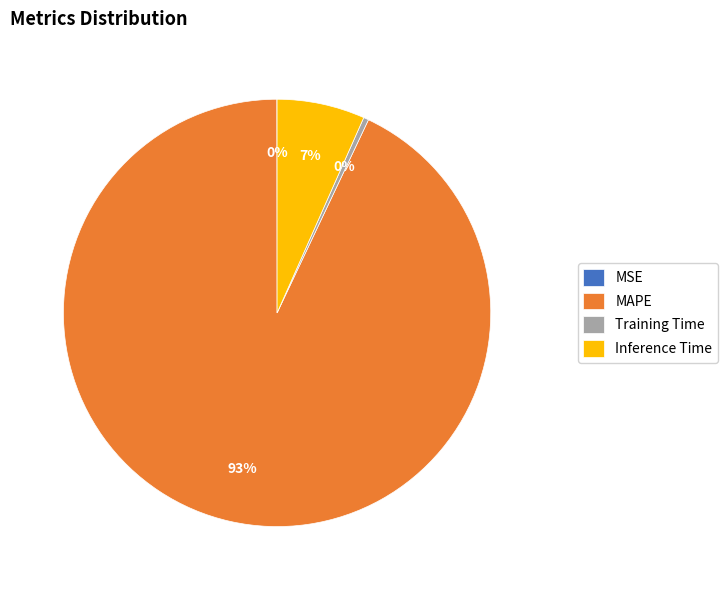

The Training Time slice represents 0% of the pie. True or false?

True